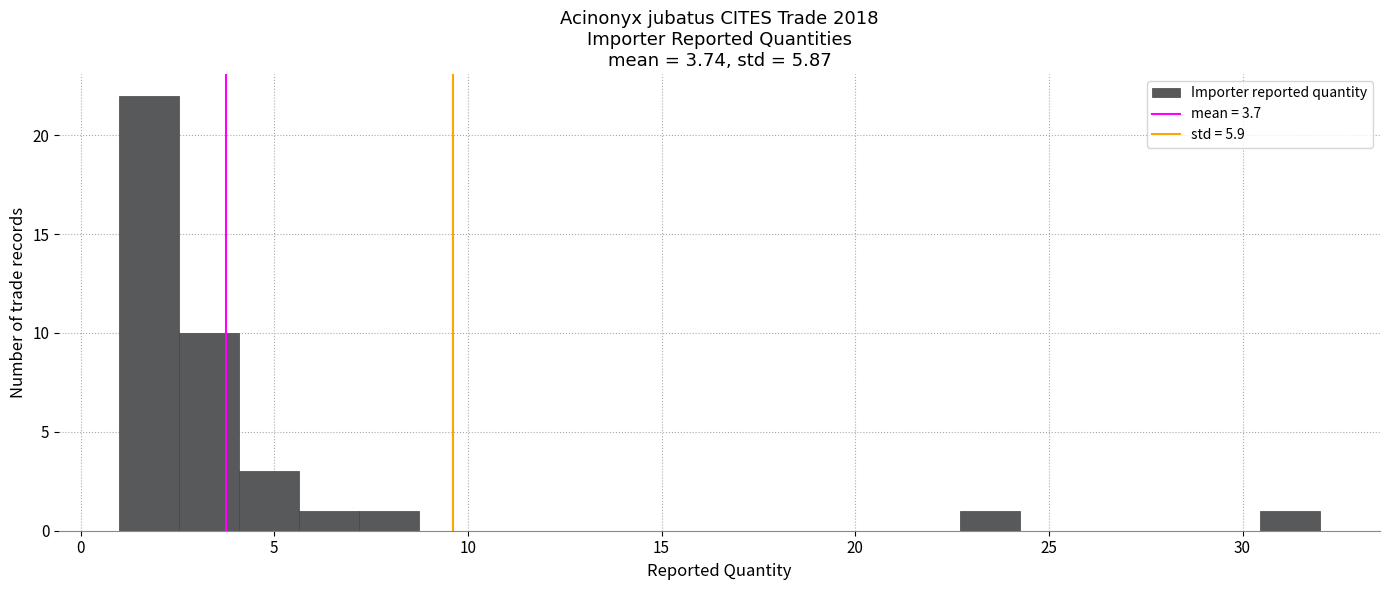

Around what value on the x-axis is the tallest bar? Give the approximate position of its centre, as read against the axis.

2.0